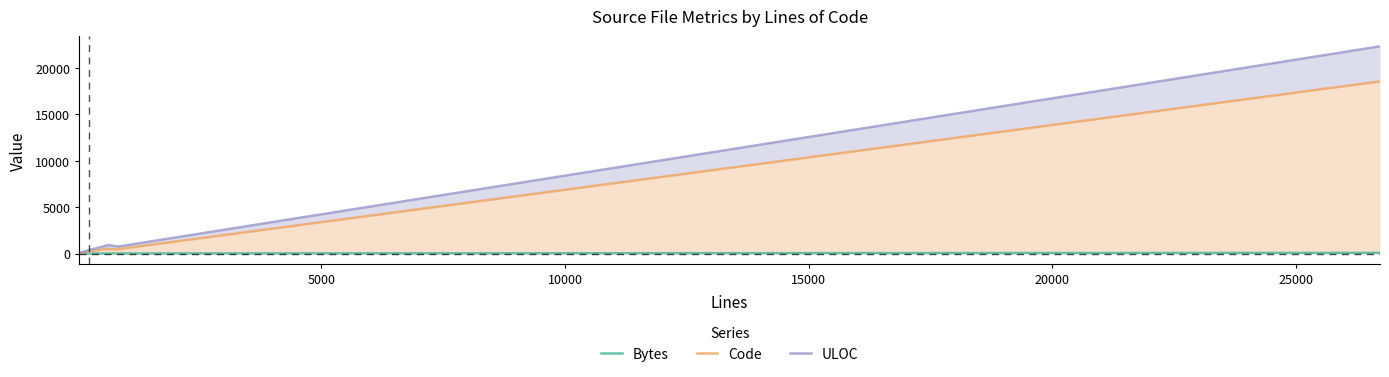

What is the average value of the Bytes series?

3.7